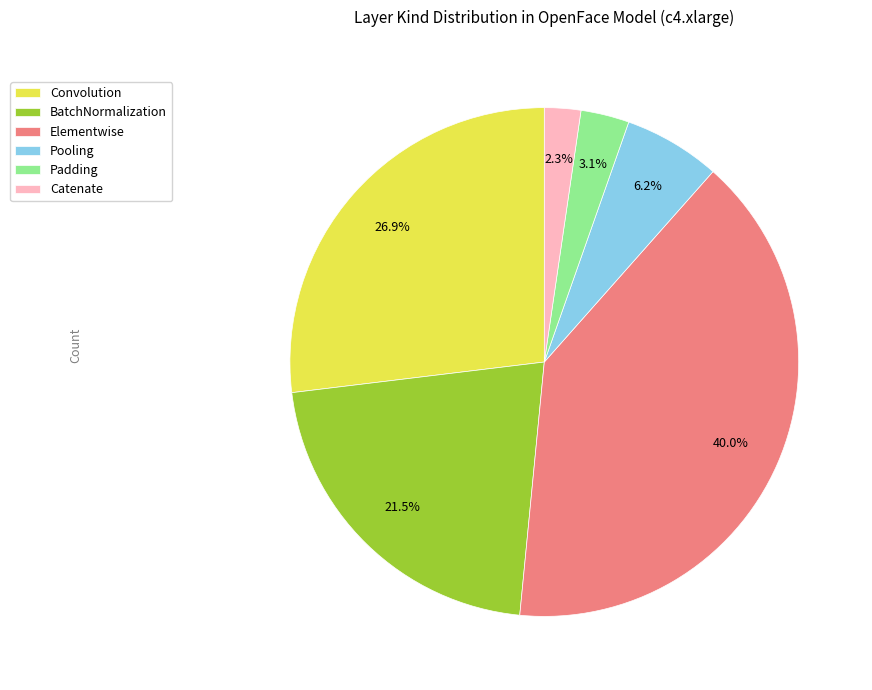

Which has a higher value, Elementwise or Pooling?

Elementwise